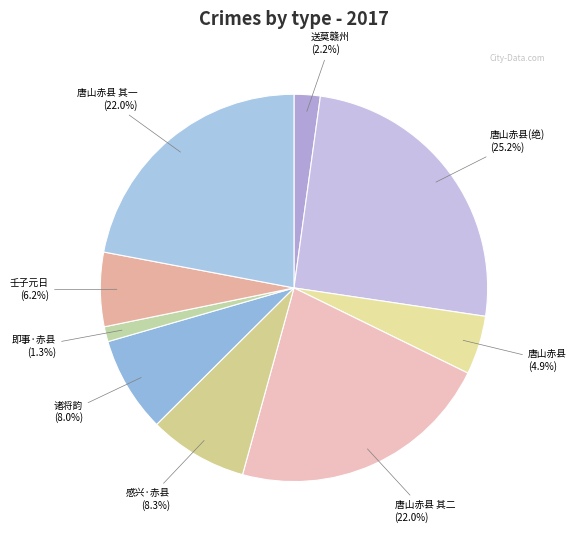

Which slice is the smallest?

即事·赤县